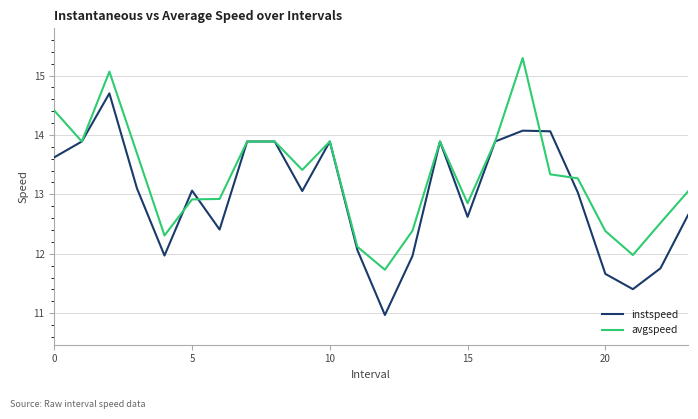

Which series has the largest total across all categories?

avgspeed